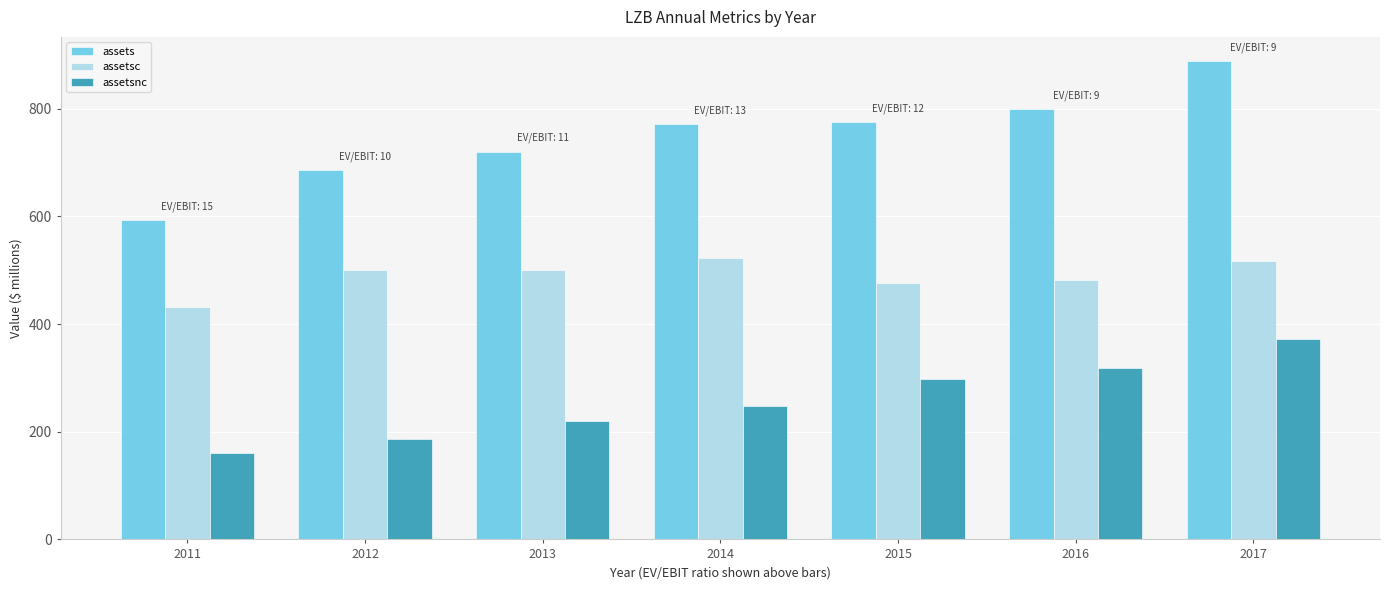

Does the chart contain stacked bars?

No